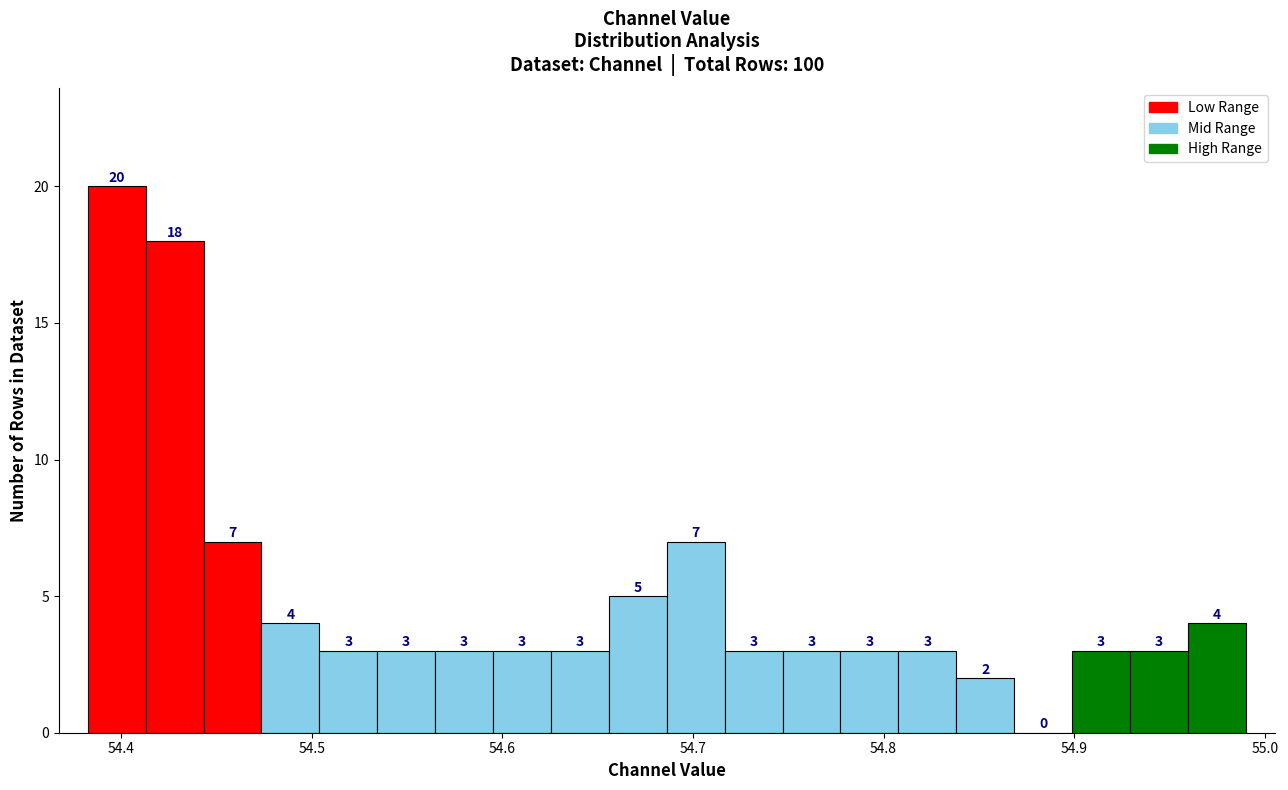

Around what value on the x-axis is the tallest bar? Give the approximate position of its centre, as read against the axis.

54.40